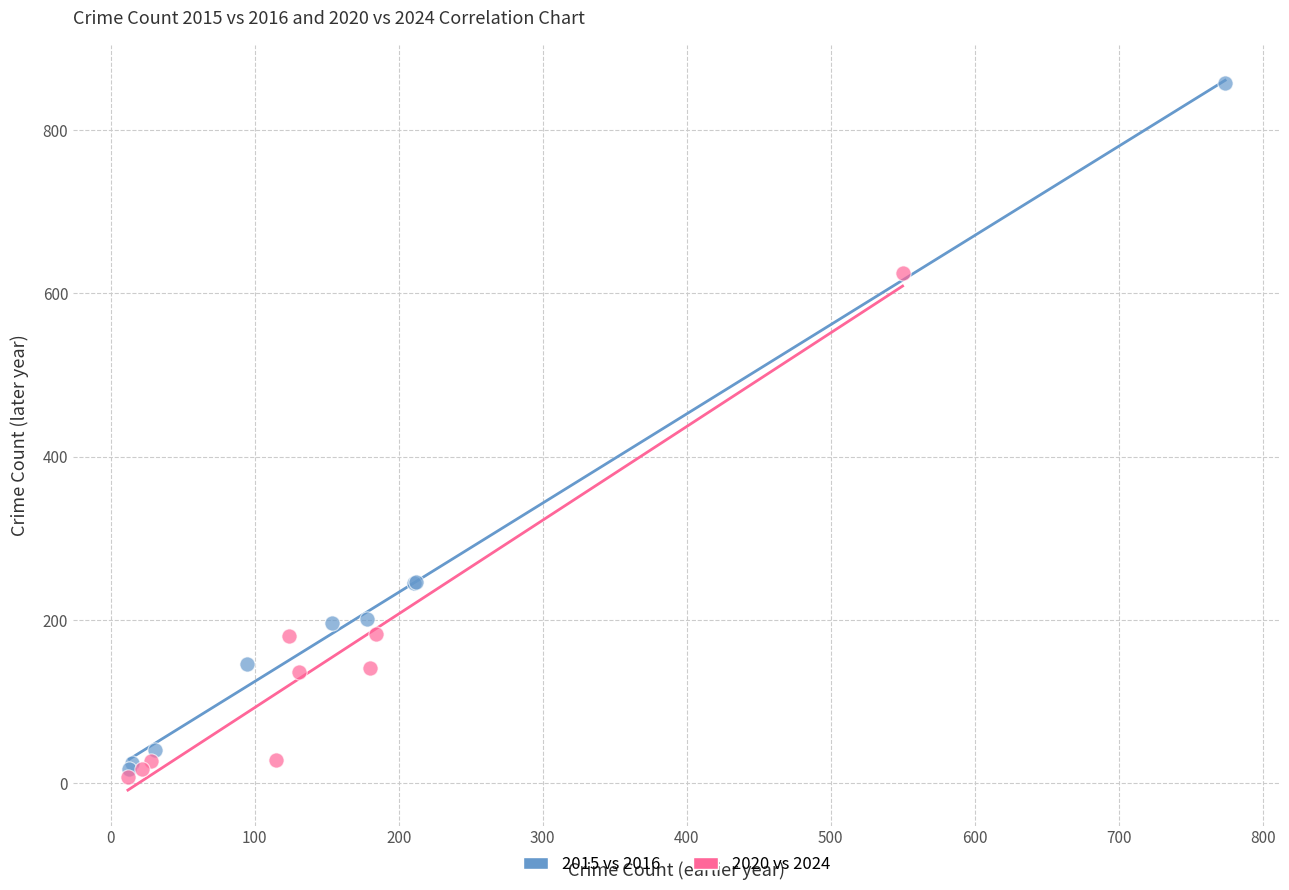

Which series contains the highest Y value?

2015 vs 2016